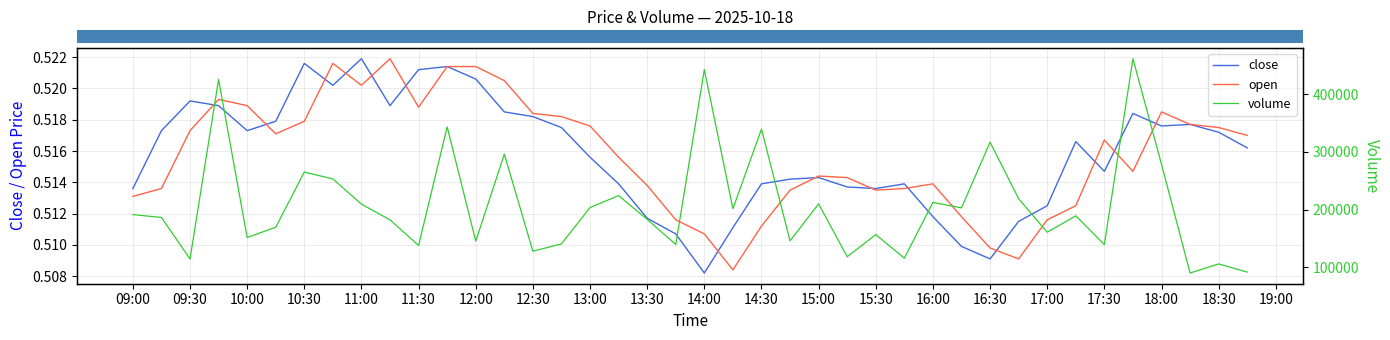

Which category has the highest value across all series?

35